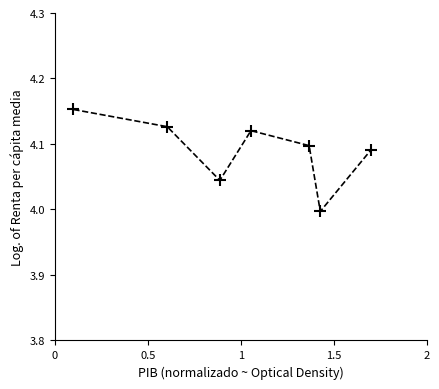

How many interior local peaks (higher than both neighbors) does the data have?

1